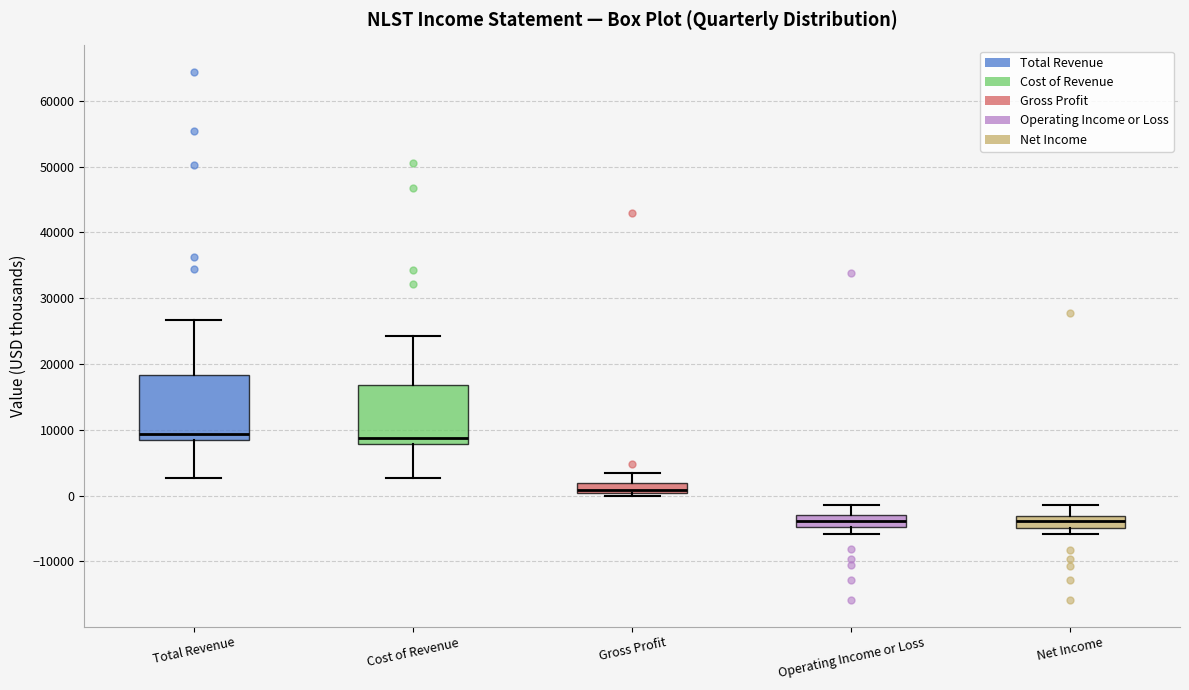

Where is the lower edge of the box for Operating Income or Loss on the y-axis? The values are not printed on the chart, so give them approximately, as read against the axis.

-5000